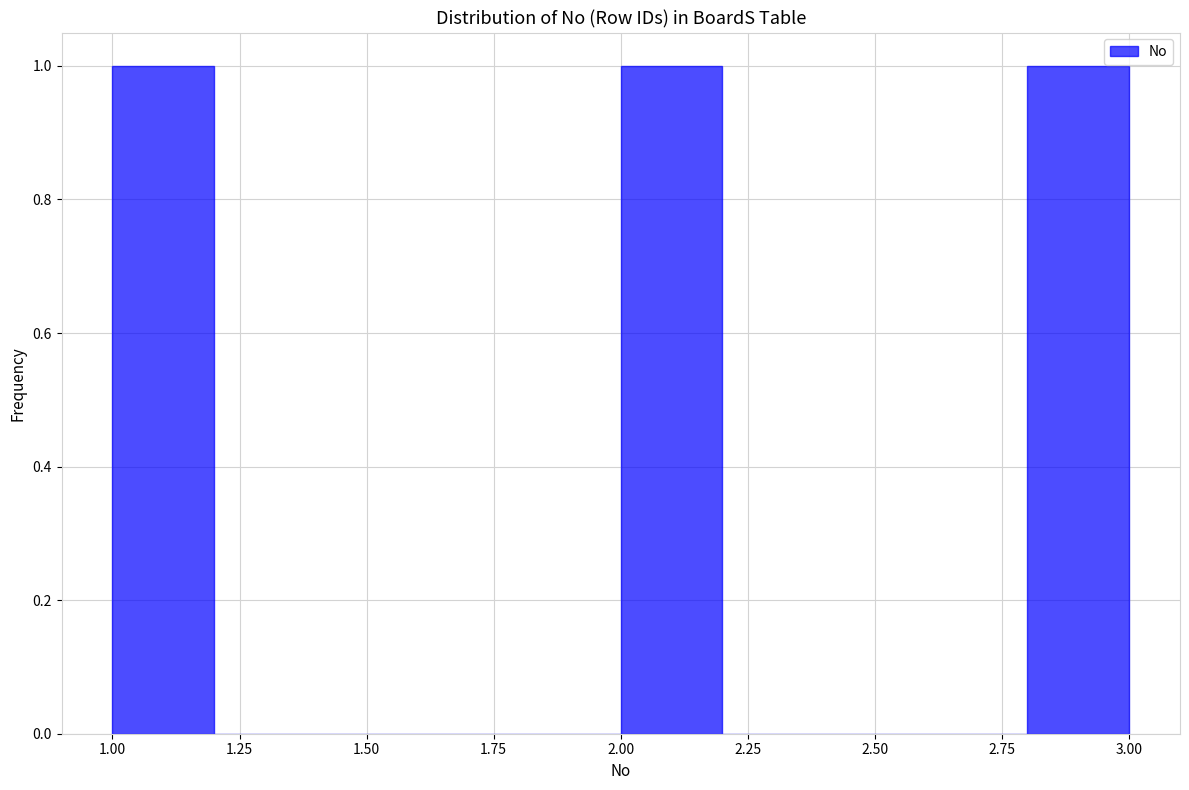

Reading left to right, transcribe this chart: for each bar, give the range it covers on the x-axis and its height. The values are not printed on the chart, so give them approximately, as read against the axis.

1.0 to 1.2: 1
1.2 to 1.4: 0
1.4 to 1.6: 0
1.6 to 1.8: 0
1.8 to 2.0: 0
2.0 to 2.2: 1
2.2 to 2.4: 0
2.4 to 2.6: 0
2.6 to 2.8: 0
2.8 to 3.0: 1